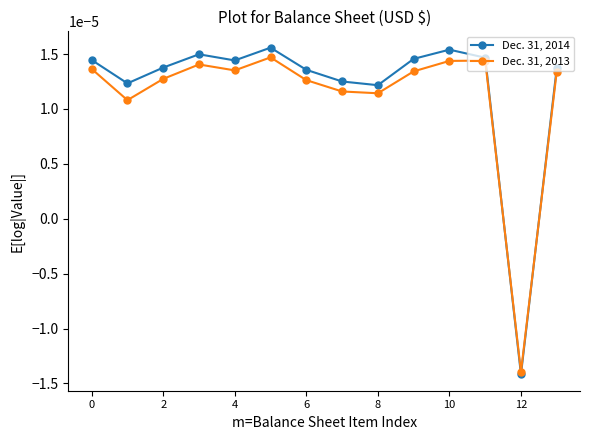

How many lines are shown in the chart?

2